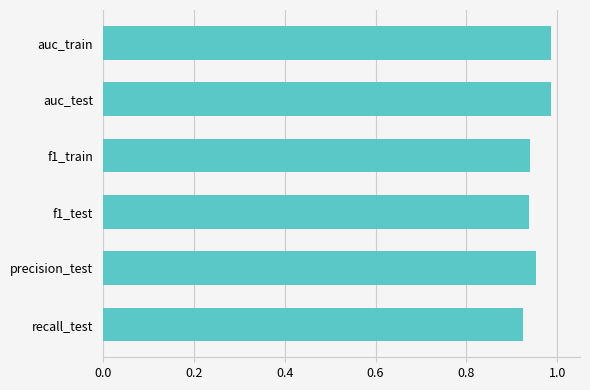

Count the values in the range 0 to 1.

6